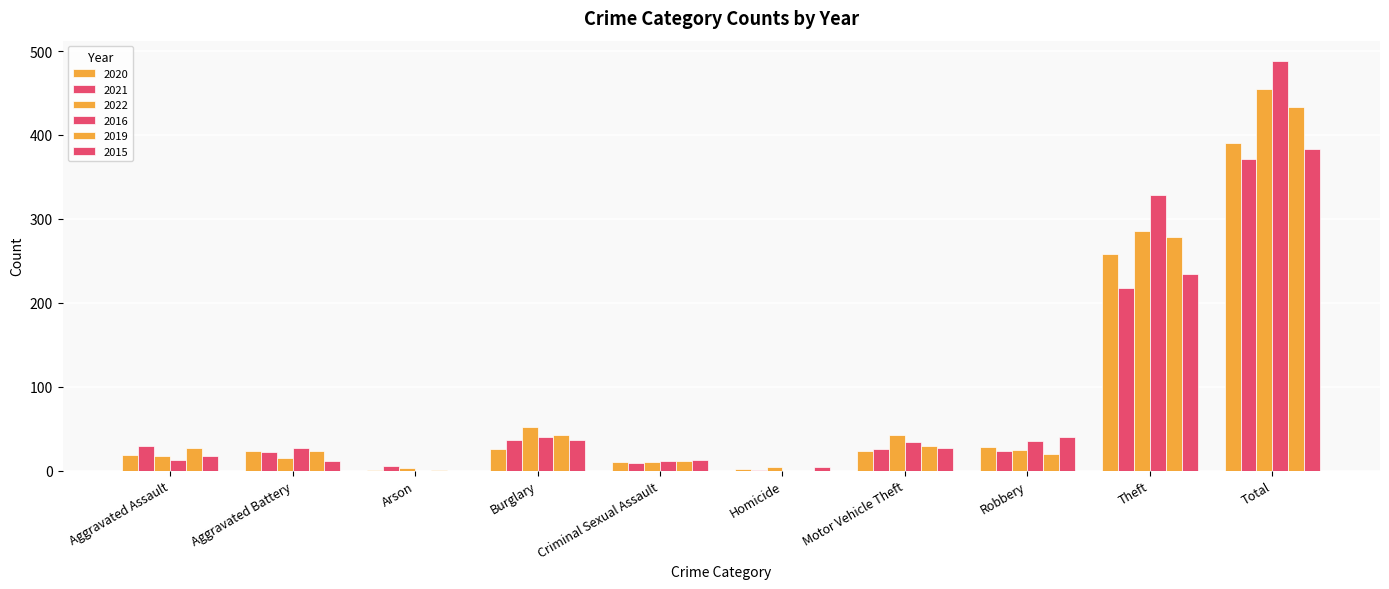

How many categories are shown in the chart?

10